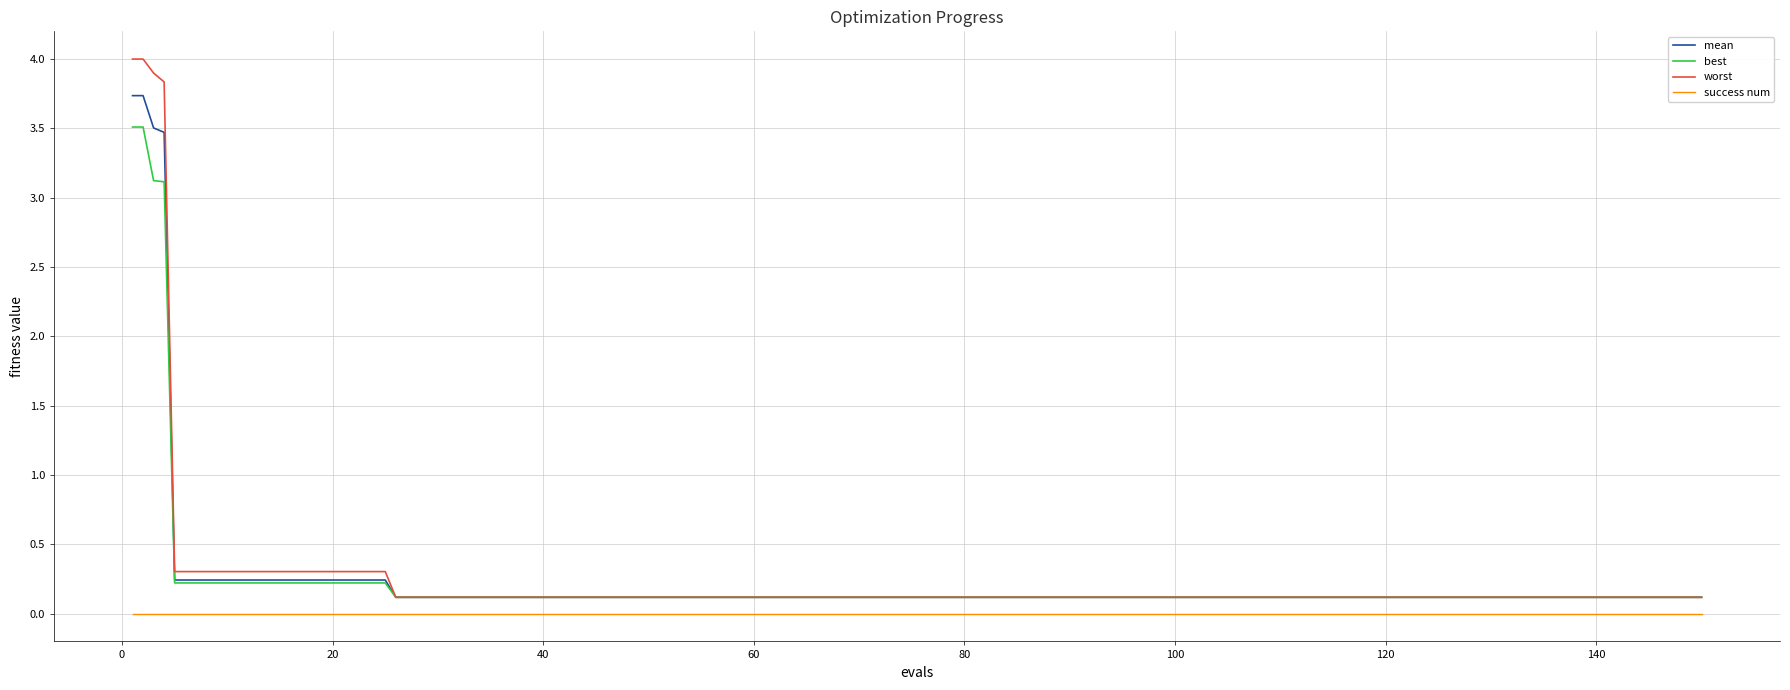

True or false: success num and worst intersect in this chart.

False